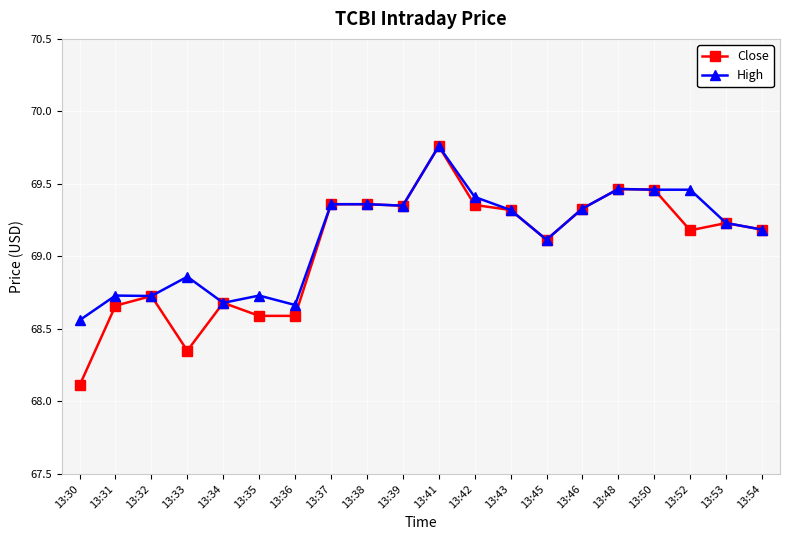

What is the difference between the maximum and minimum values in the High series?

1.2